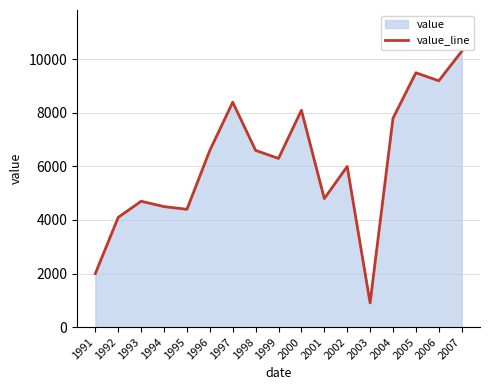

List the labels in order of value, largest first.

2007, 2005, 2006, 1997, 2000, 2004, 1996, 1998, 1999, 2002, 2001, 1993, 1994, 1995, 1992, 1991, 2003